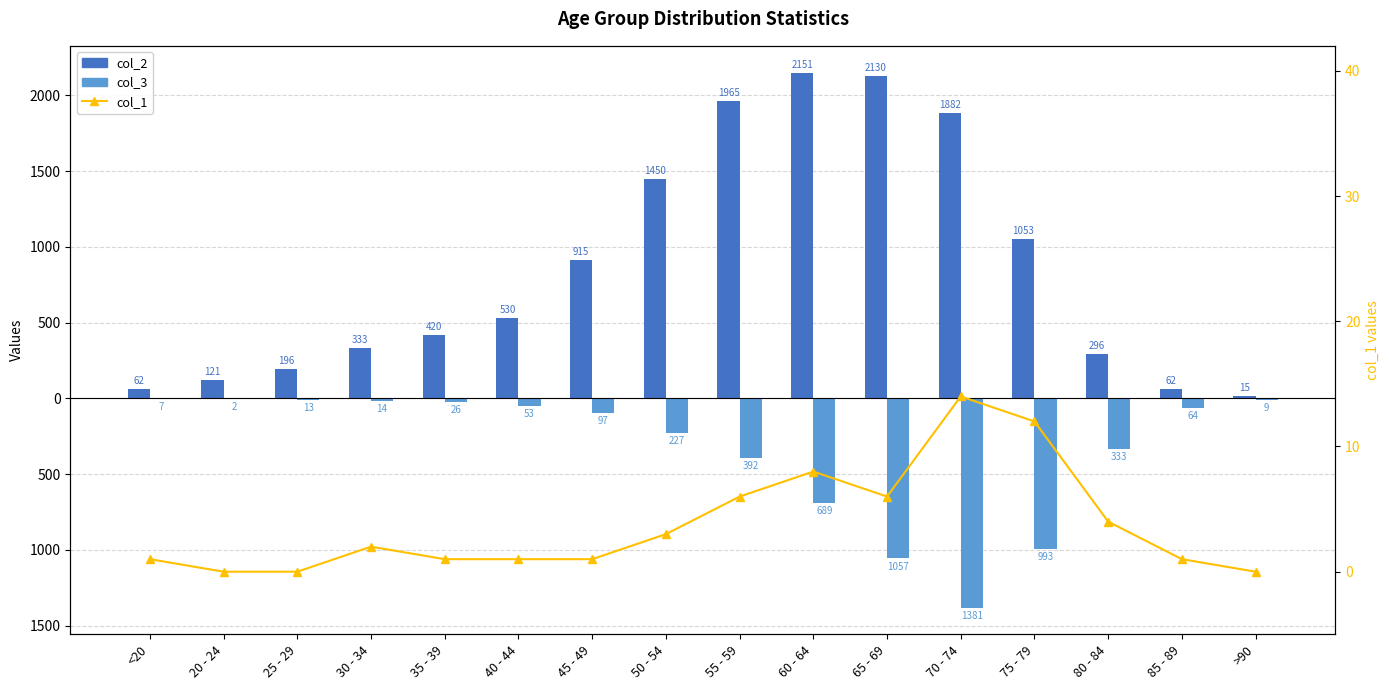

The value of col_3 at 55 - 59 is -625. True or false?

False